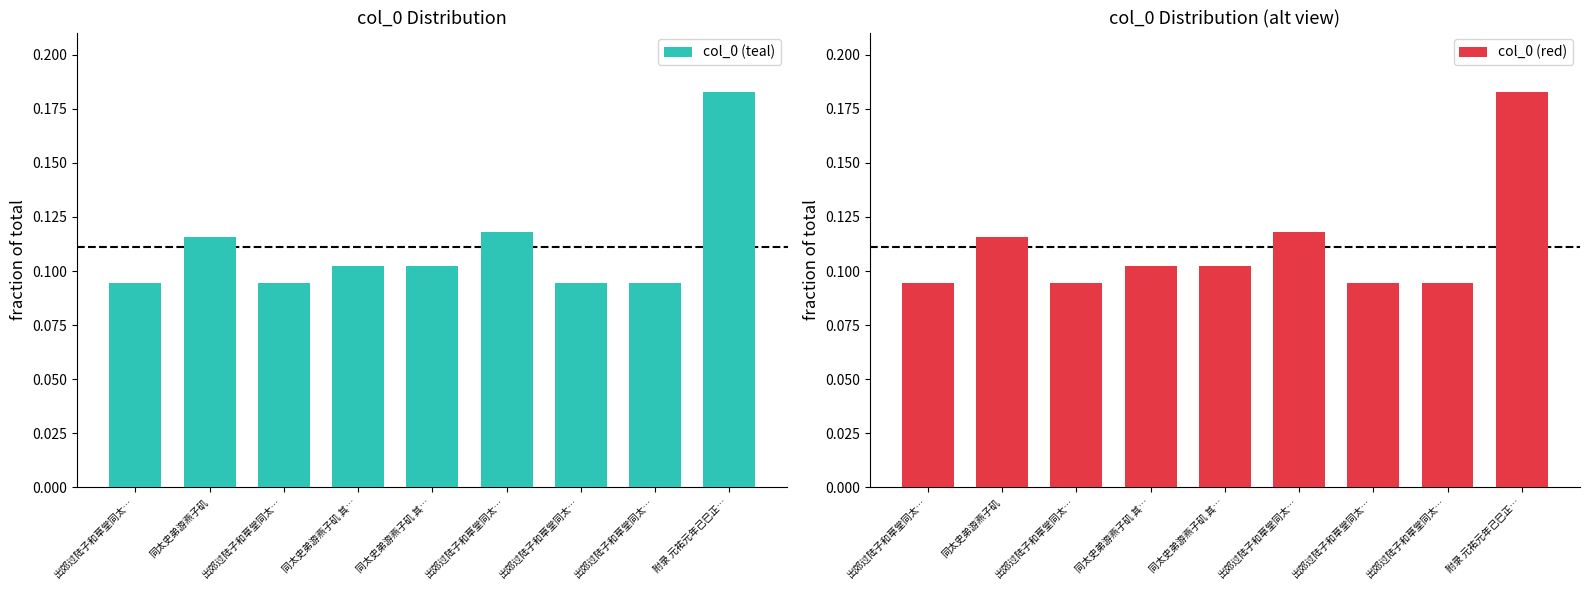

What is the label of the 5th bar from the right?

同太史弟游燕子矶 其…